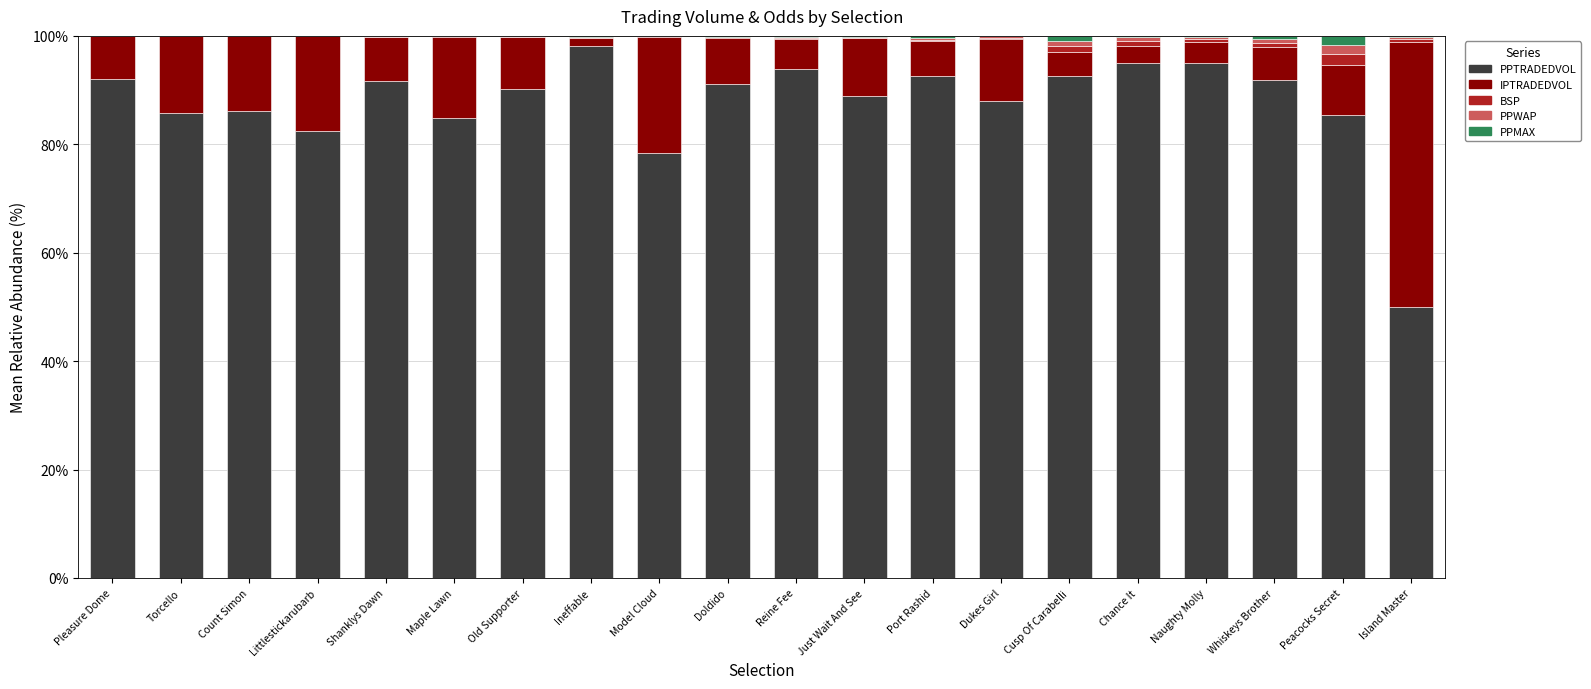

The PPTRADEDVOL series shows 78.4 at Model Cloud. True or false?

True